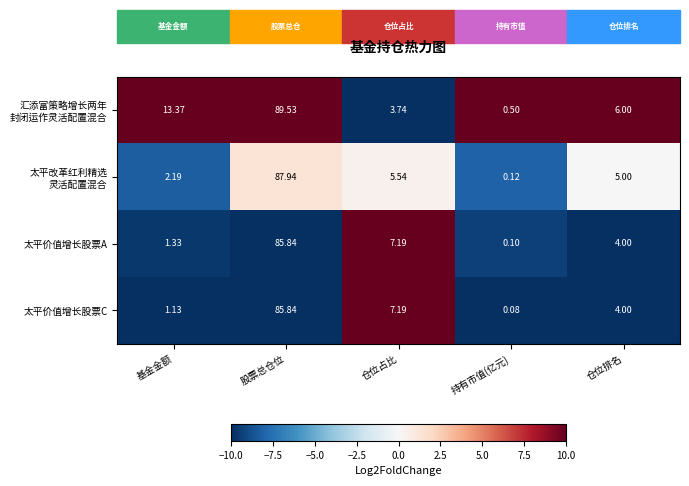

What is the total value across all series at 仓位占比?

23.7